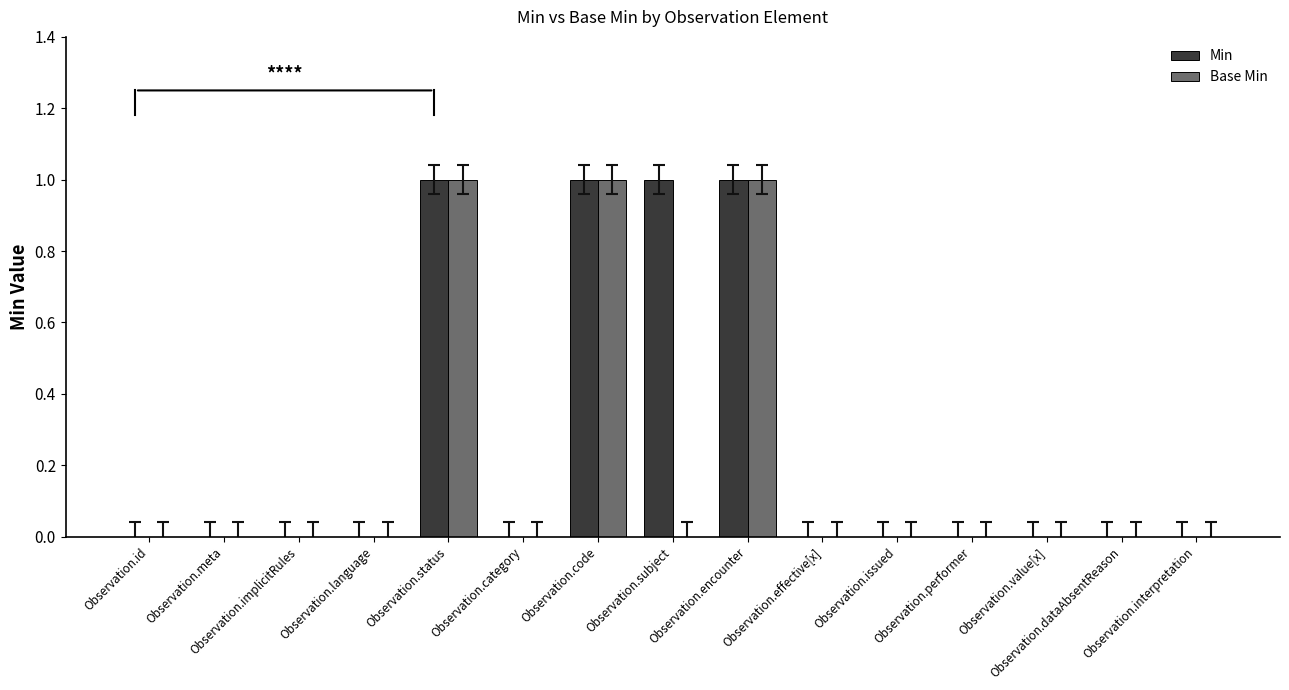

Which series has the largest total across all categories?

Min